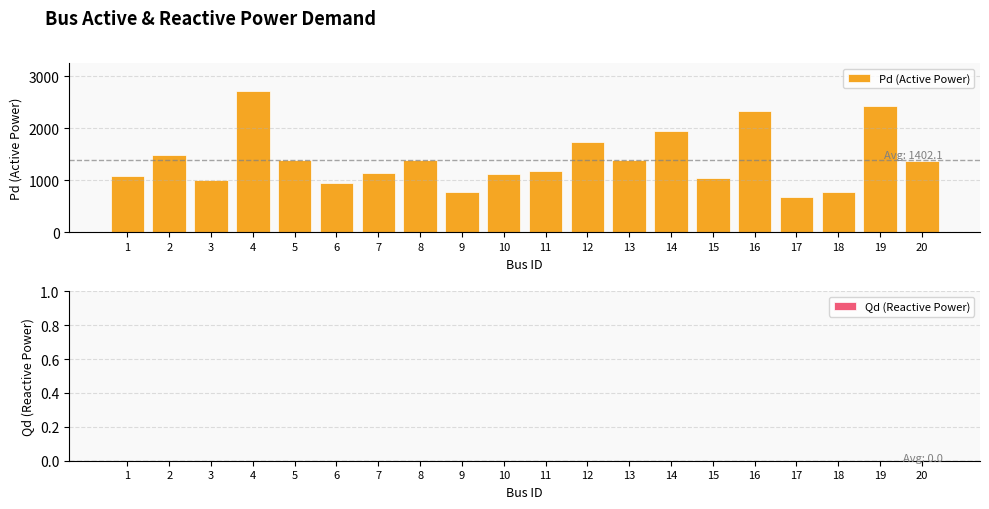

Approximately how many times larger is the value at 20 compared to 2?

0.9